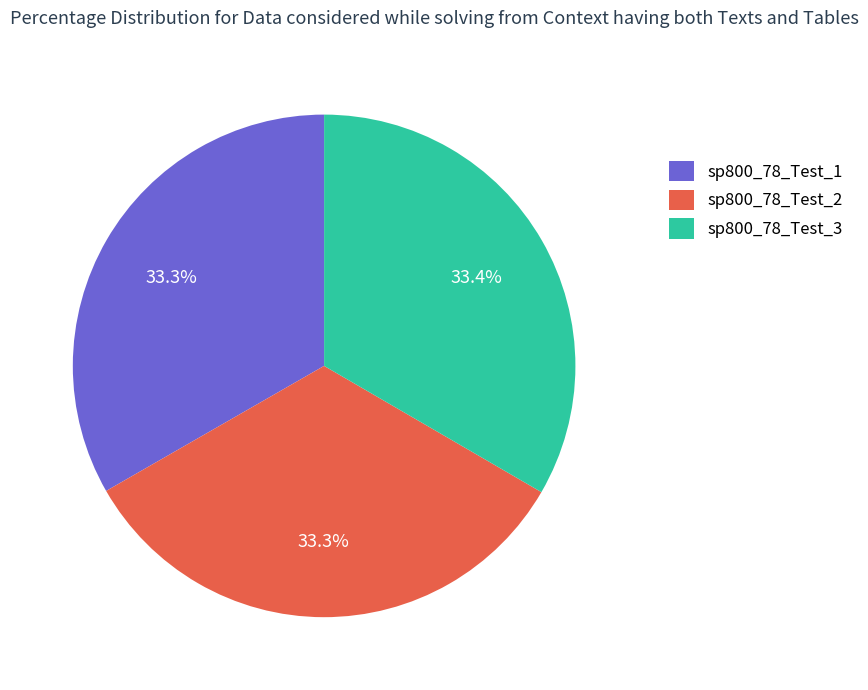

What is the total percentage of sp800_78_Test_2 and sp800_78_Test_1?

66.6%